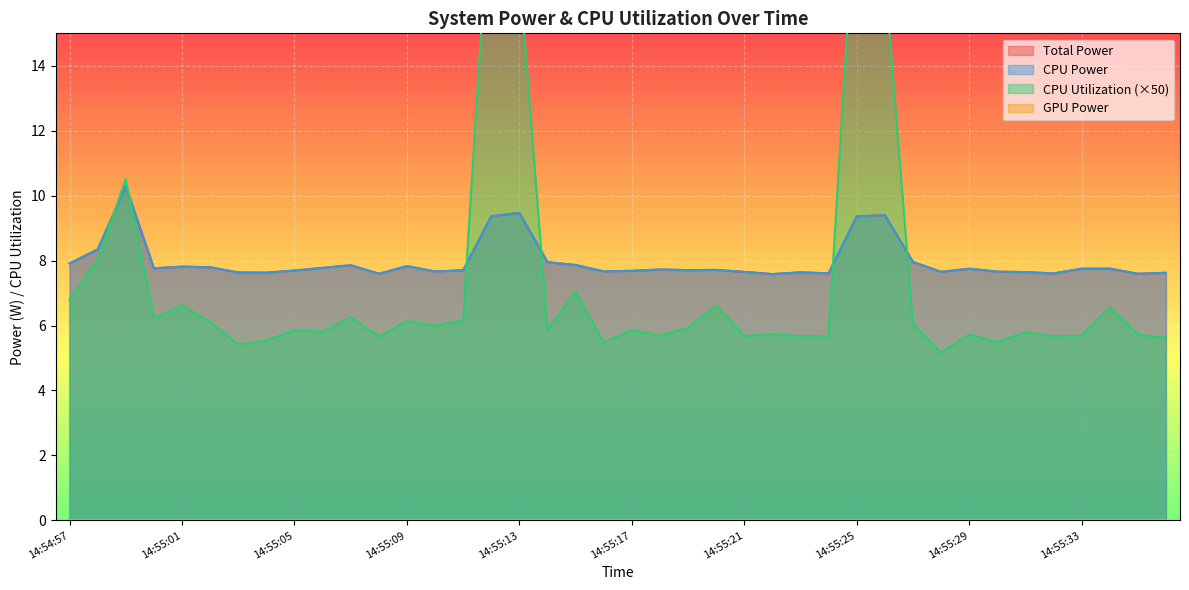

Reading left to right, extract all data points from this chart.

Total Power: 14:54:57=7.9	14:54:58=8.3	14:54:59=10.3	14:55:00=7.8	14:55:01=7.8	14:55:02=7.8	14:55:03=7.6	14:55:04=7.6	14:55:05=7.7	14:55:06=7.8	14:55:07=7.9	14:55:08=7.6	14:55:09=7.8	14:55:10=7.7	14:55:11=7.7	14:55:12=9.4	14:55:13=9.5	14:55:14=8.0	14:55:15=7.9	14:55:16=7.7	14:55:17=7.7	14:55:18=7.7	14:55:19=7.7	14:55:20=7.7	14:55:21=7.7	14:55:22=7.6	14:55:23=7.6	14:55:24=7.6	14:55:25=9.4	14:55:26=9.4	14:55:27=8.0	14:55:28=7.7	14:55:29=7.8	14:55:30=7.7	14:55:31=7.6	14:55:32=7.6	14:55:33=7.8	14:55:34=7.8	14:55:35=7.6	14:55:36=7.6
CPU Power: 14:54:57=7.9	14:54:58=8.3	14:54:59=10.3	14:55:00=7.8	14:55:01=7.8	14:55:02=7.8	14:55:03=7.6	14:55:04=7.6	14:55:05=7.7	14:55:06=7.8	14:55:07=7.9	14:55:08=7.6	14:55:09=7.8	14:55:10=7.7	14:55:11=7.7	14:55:12=9.4	14:55:13=9.5	14:55:14=8.0	14:55:15=7.9	14:55:16=7.7	14:55:17=7.7	14:55:18=7.7	14:55:19=7.7	14:55:20=7.7	14:55:21=7.7	14:55:22=7.6	14:55:23=7.6	14:55:24=7.6	14:55:25=9.4	14:55:26=9.4	14:55:27=8.0	14:55:28=7.7	14:55:29=7.8	14:55:30=7.7	14:55:31=7.6	14:55:32=7.6	14:55:33=7.8	14:55:34=7.8	14:55:35=7.6	14:55:36=7.6
CPU Utilization: 14:54:57=6.8	14:54:58=8.0	14:54:59=10.5	14:55:00=6.2	14:55:01=6.6	14:55:02=6.1	14:55:03=5.4	14:55:04=5.5	14:55:05=5.9	14:55:06=5.8	14:55:07=6.2	14:55:08=5.7	14:55:09=6.1	14:55:10=6.0	14:55:11=6.2	14:55:12=20.1	14:55:13=16.9	14:55:14=5.9	14:55:15=7.0	14:55:16=5.5	14:55:17=5.9	14:55:18=5.7	14:55:19=5.9	14:55:20=6.6	14:55:21=5.7	14:55:22=5.7	14:55:23=5.7	14:55:24=5.7	14:55:25=19.9	14:55:26=16.8	14:55:27=6.1	14:55:28=5.2	14:55:29=5.7	14:55:30=5.5	14:55:31=5.8	14:55:32=5.7	14:55:33=5.7	14:55:34=6.6	14:55:35=5.7	14:55:36=5.6